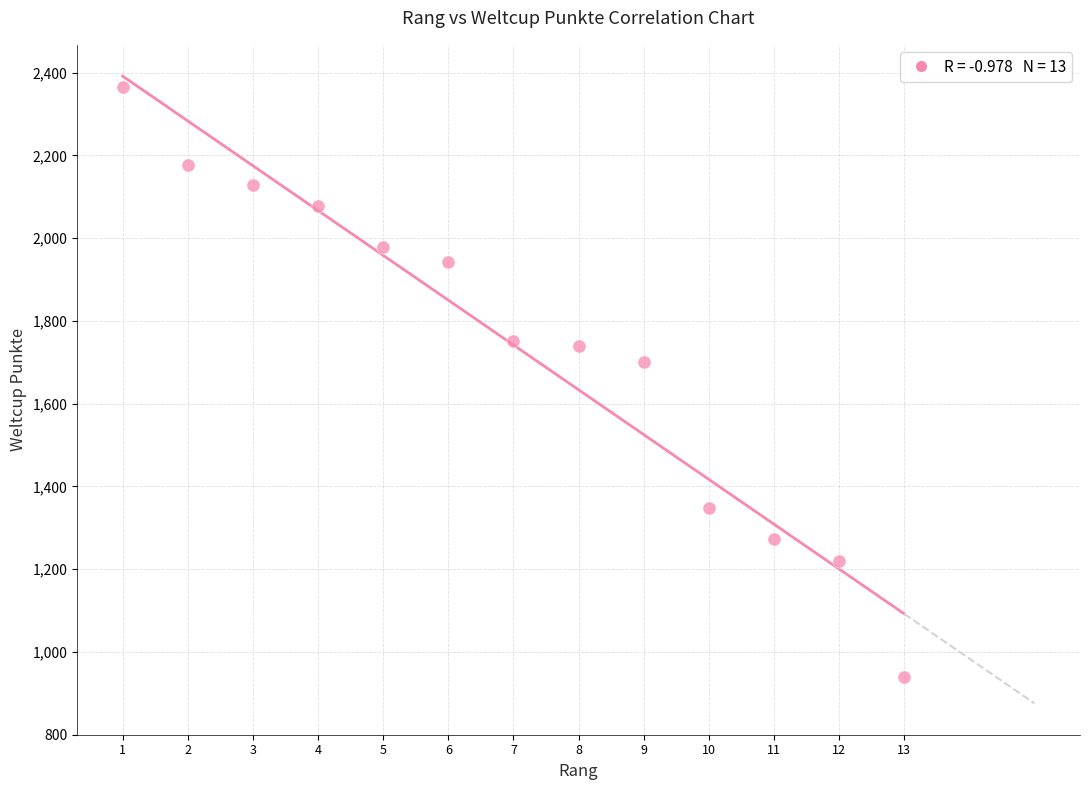

What is the range of Y values (max minus min)?

1426